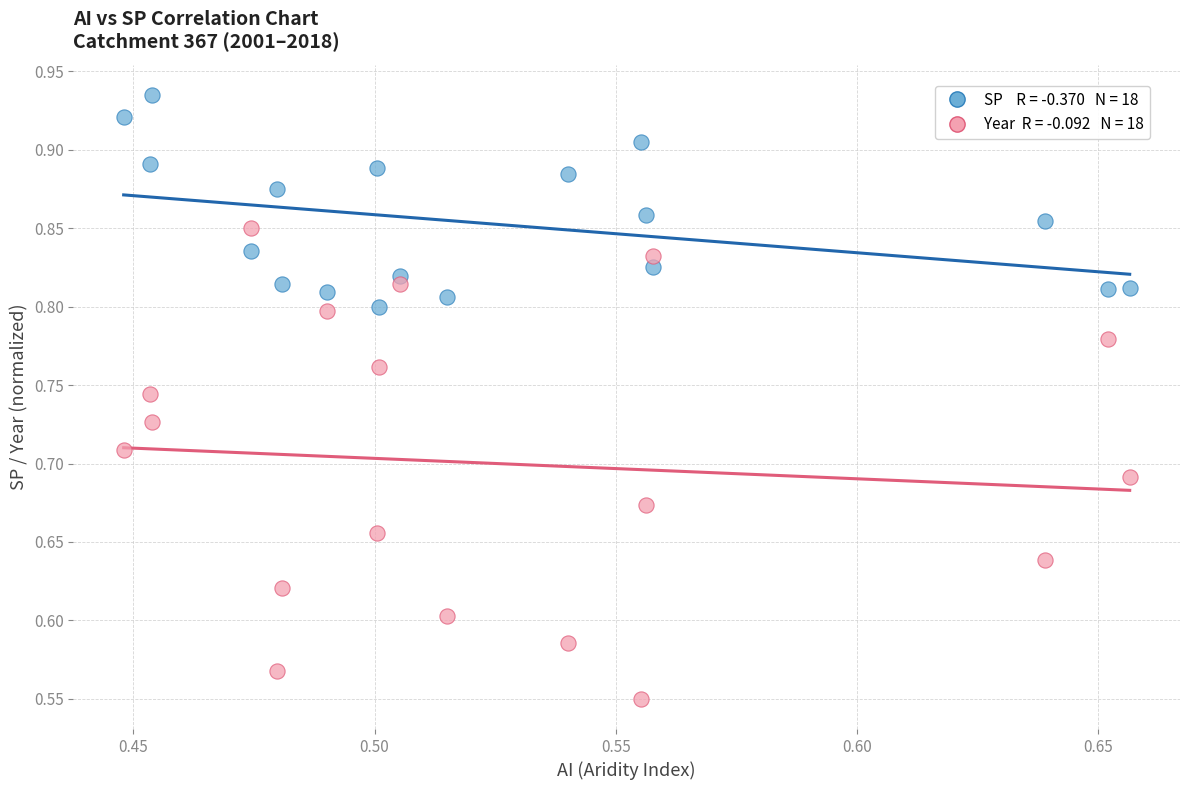

Across all data points, what is the range of Y values (max minus min)?

0.4